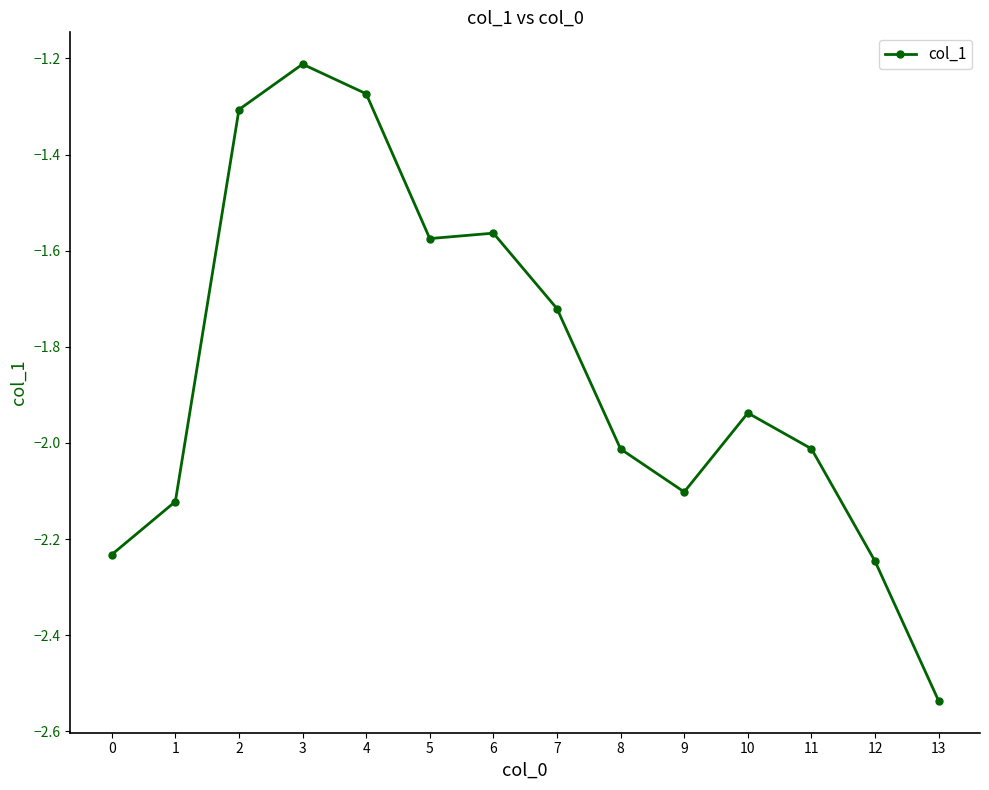

Where is the data nearest to the value -1?

3